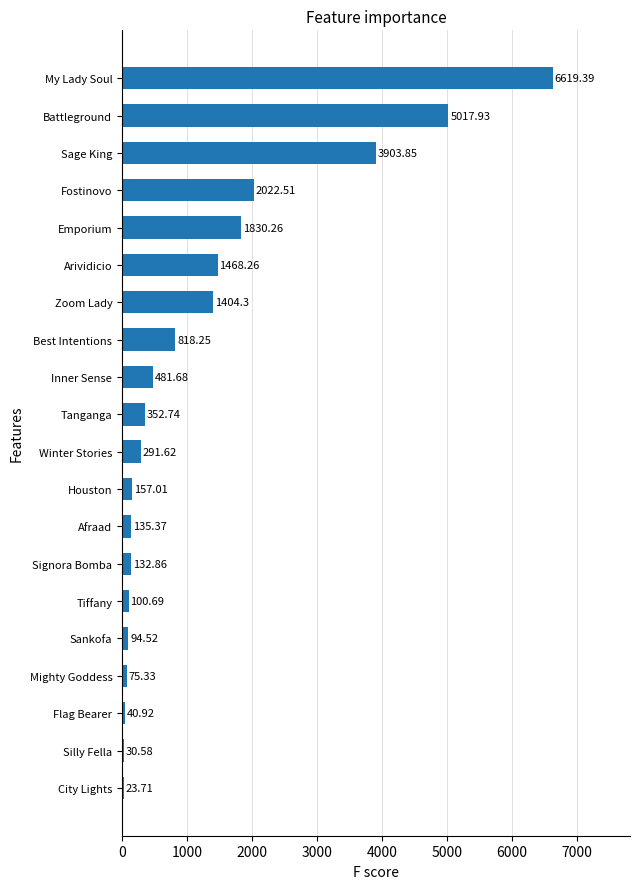

What is the change in value from Signora Bomba to My Lady Soul?

+6486.5